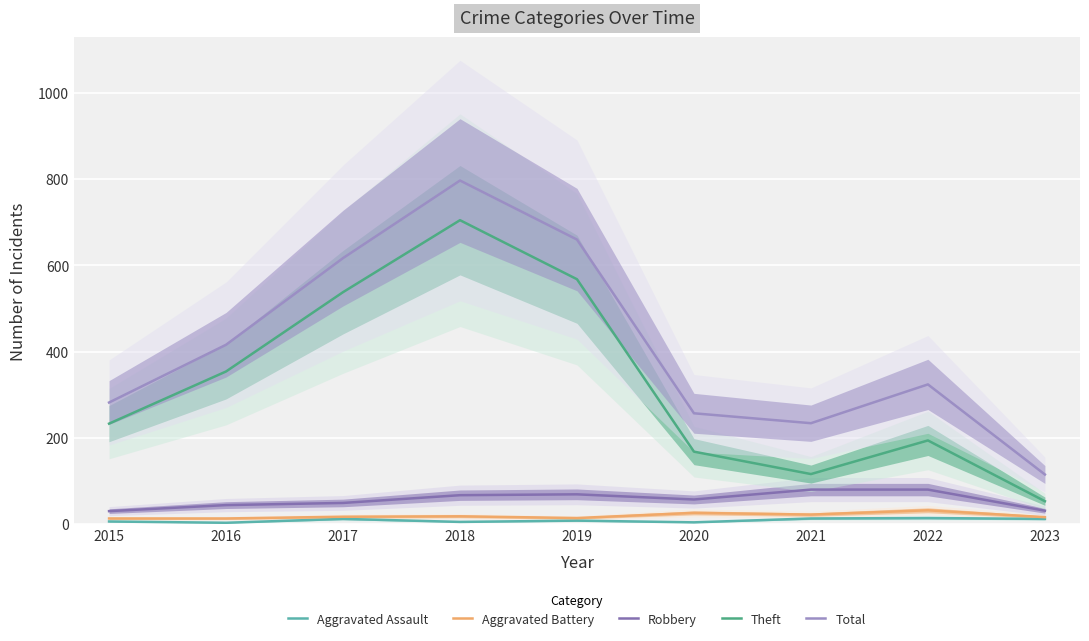

Which category has the highest value in the Theft series?

2018